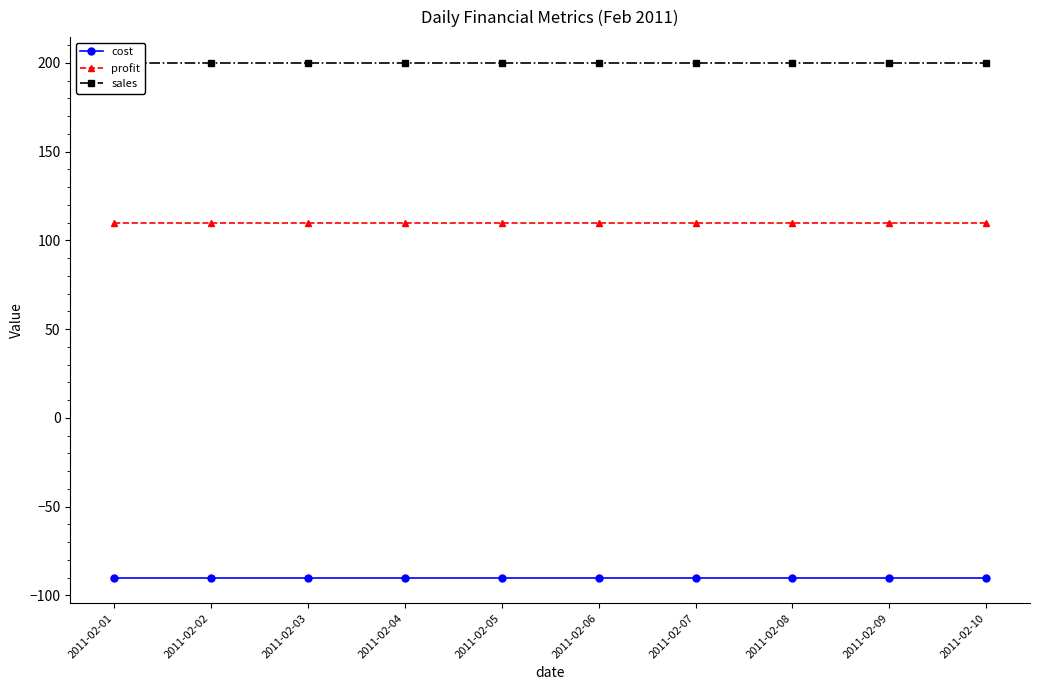

True or false: profit has more than 1 interior local peaks.

False